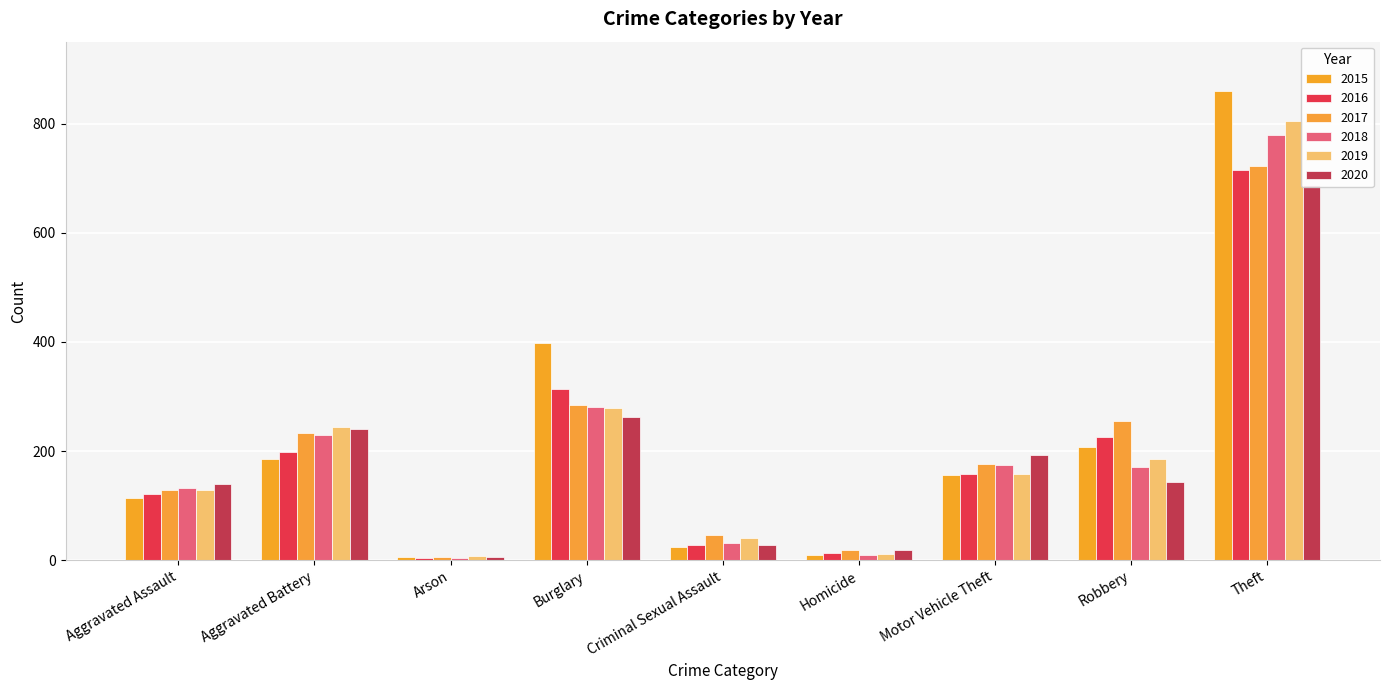

What is the label of the 3rd bar from the right?

Motor Vehicle Theft